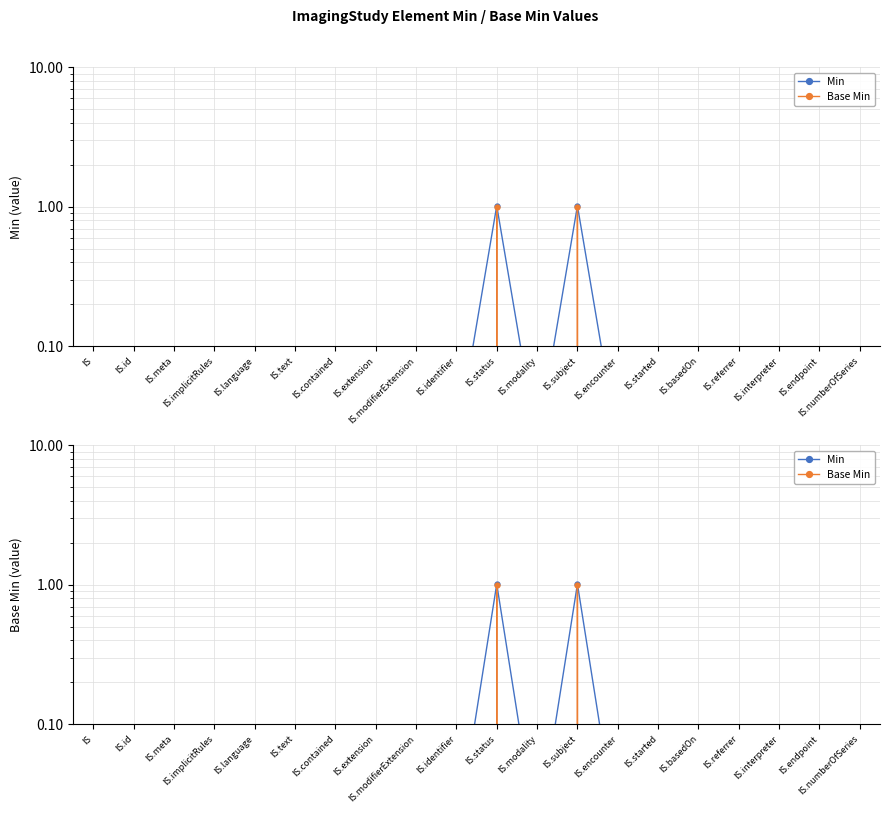

Is it true that Min equals 1.8 at IS.status?

False